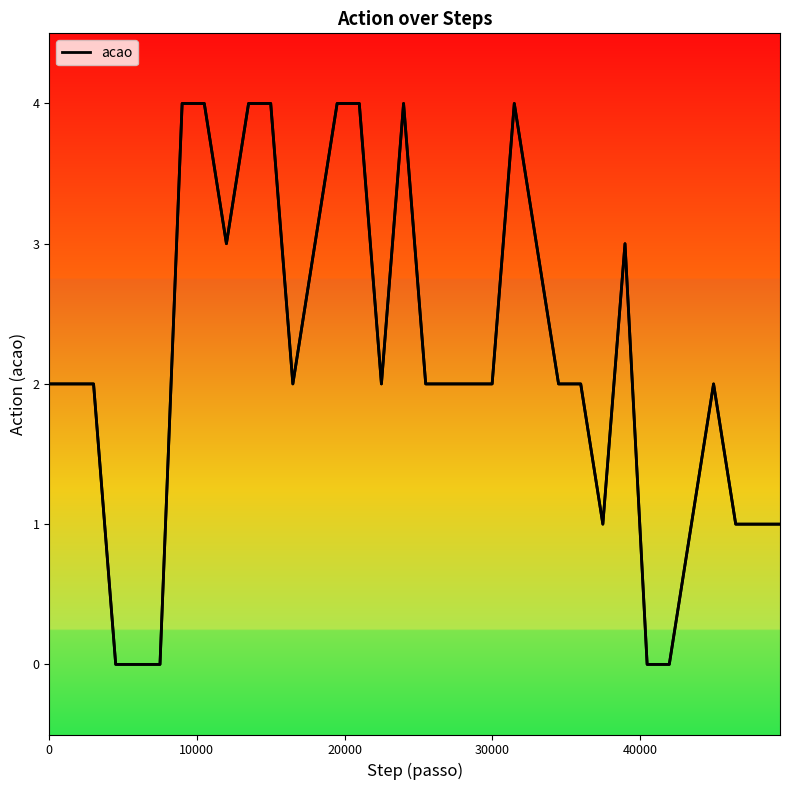

What is the average value?

2